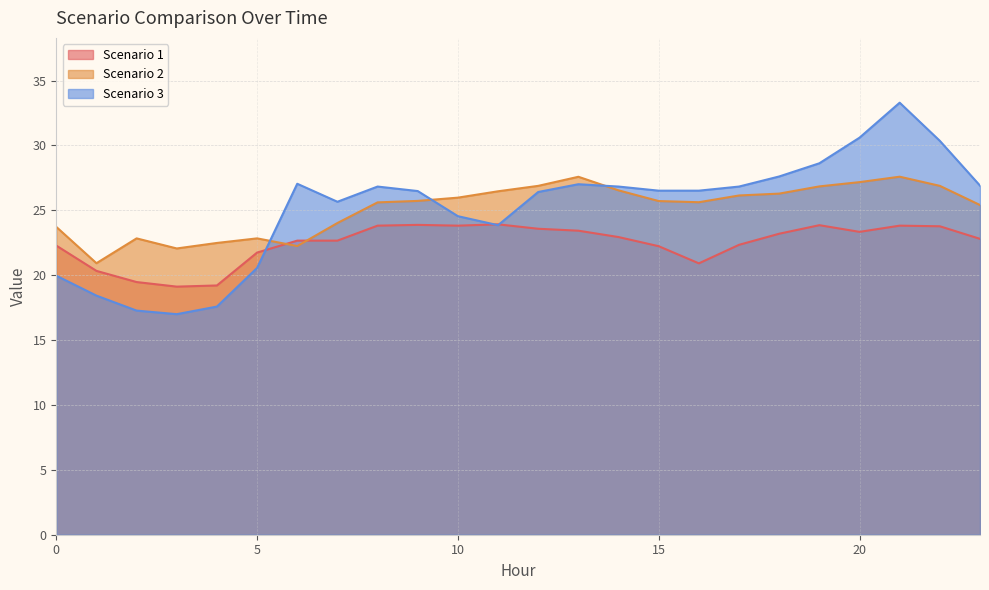

Which series has the widest spread of values?

Scenario 3